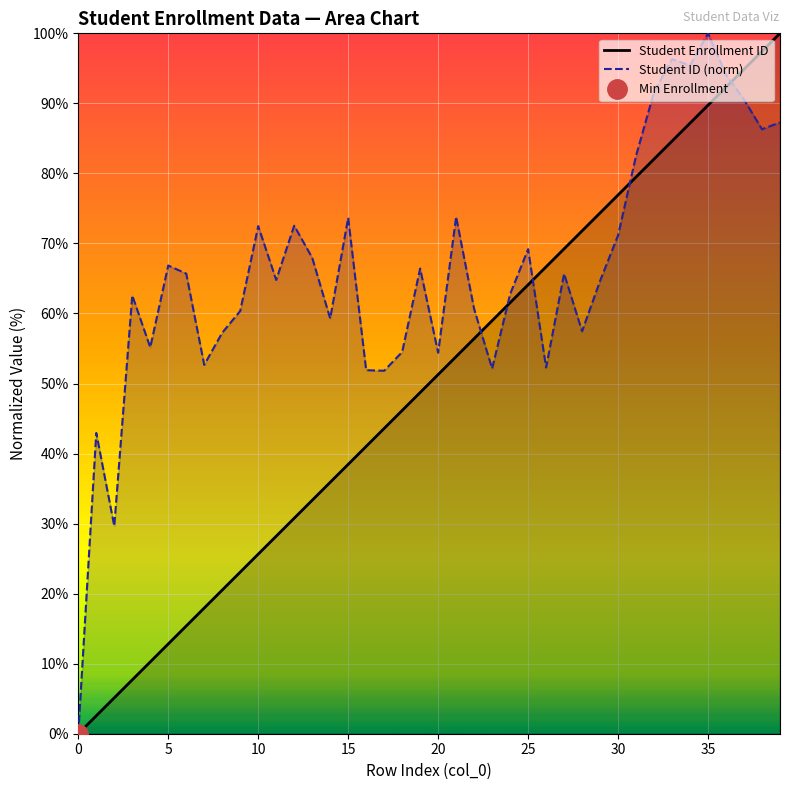

Which series changed the most between 13 and 18?

Student ID (norm)